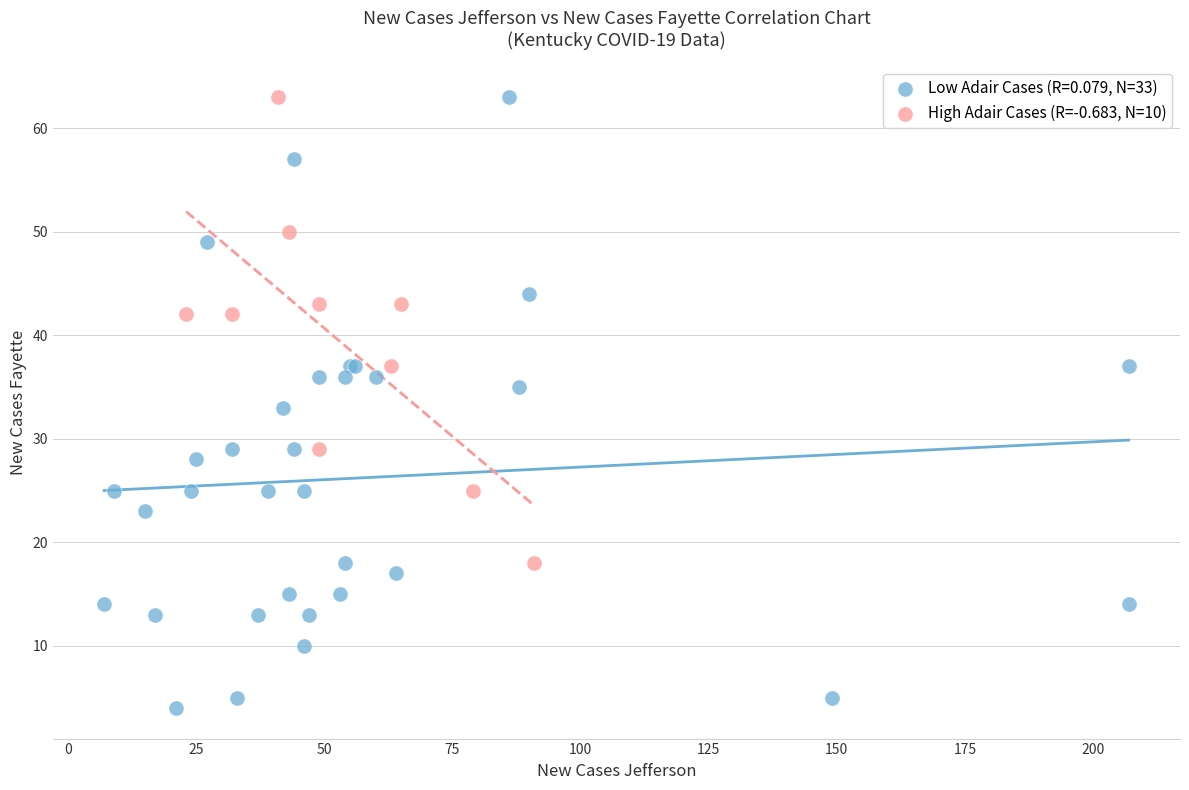

Which series contains the lowest Y value?

Low Adair Cases (R=0.079, N=33)